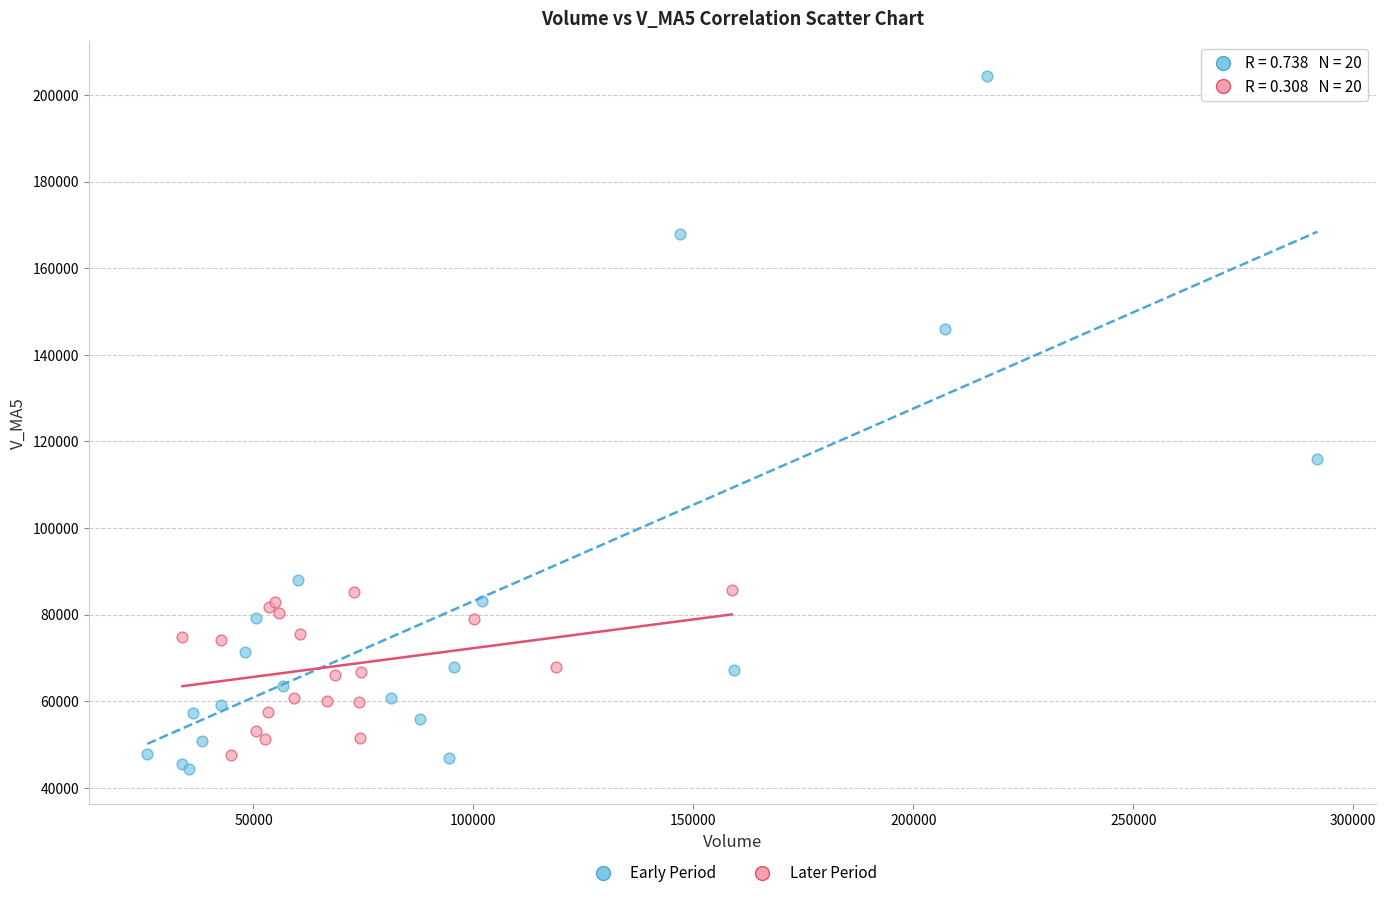

Which series reaches the maximum Y coordinate?

Early Period